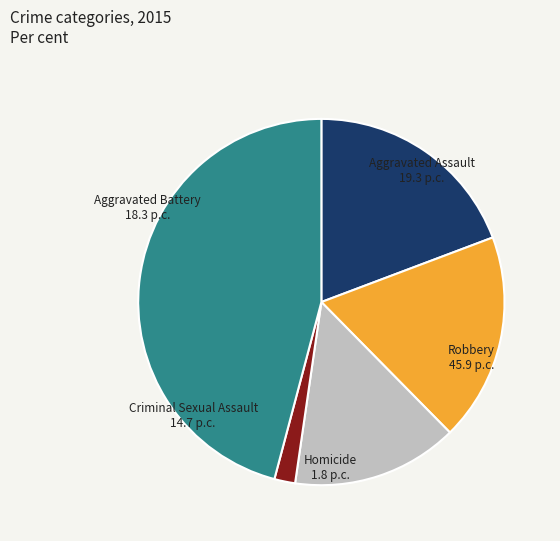

The Aggravated Battery slice represents 18% of the pie. True or false?

True